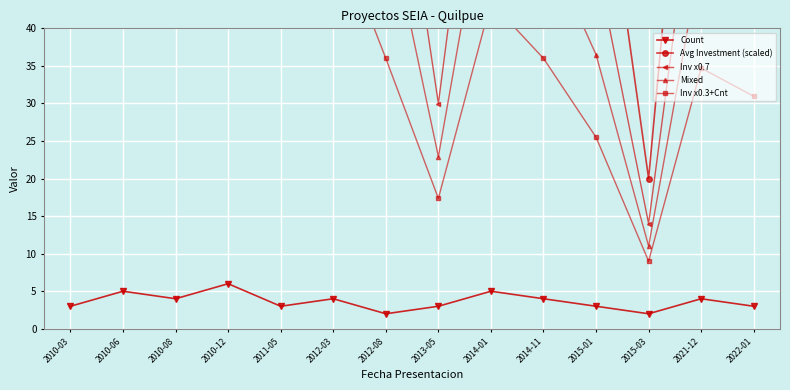

Is this an area chart (filled region under the line)?

No